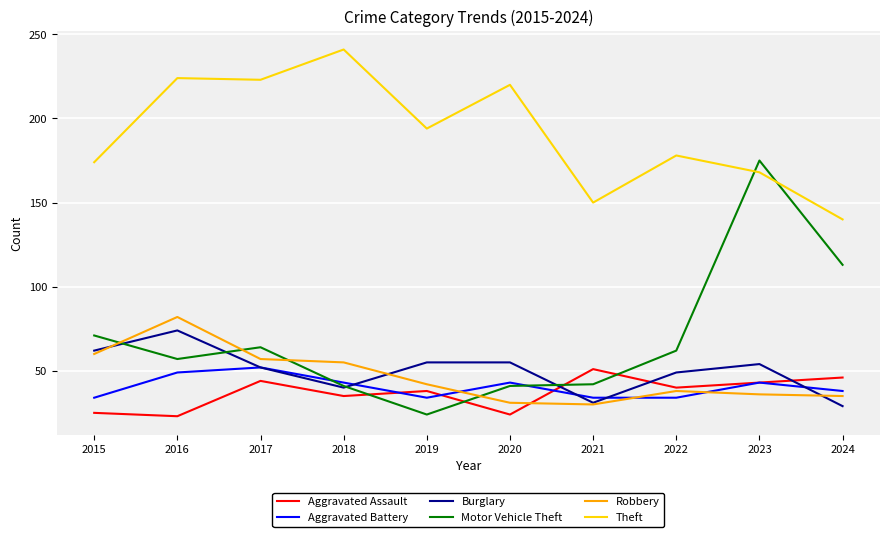

Which series changed the most between 2020 and 2023?

Motor Vehicle Theft